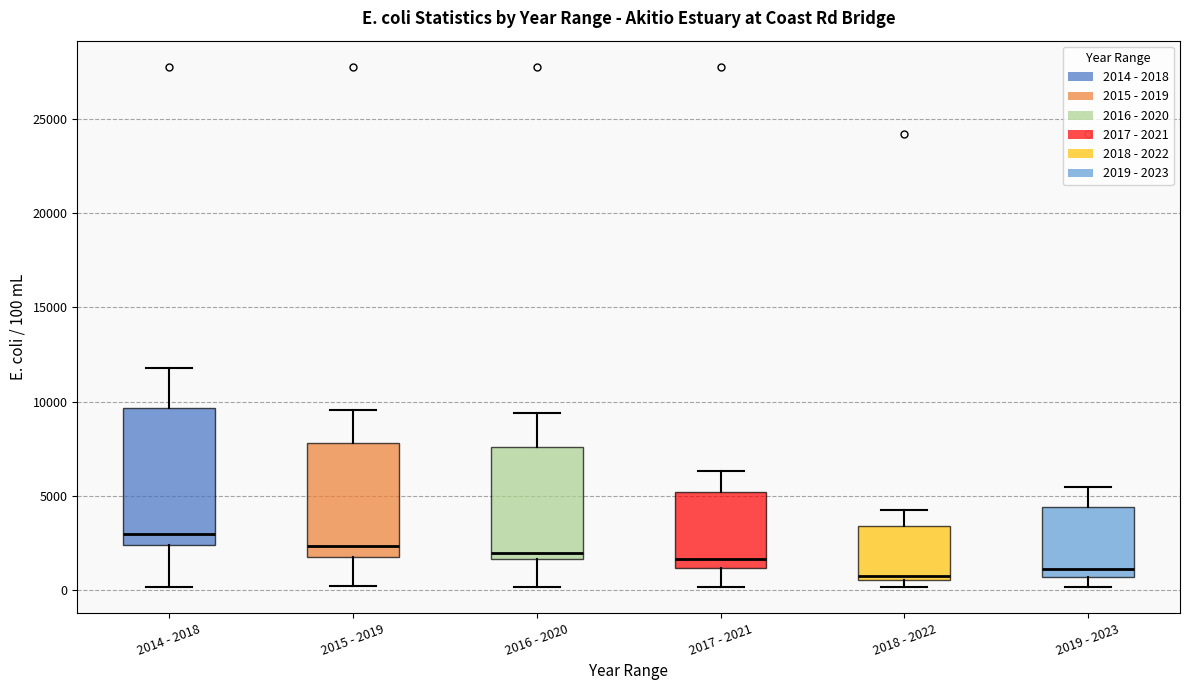

Where does the upper whisker of the box for 2016 - 2020 end on the y-axis? The values are not printed on the chart, so give them approximately, as read against the axis.

9500